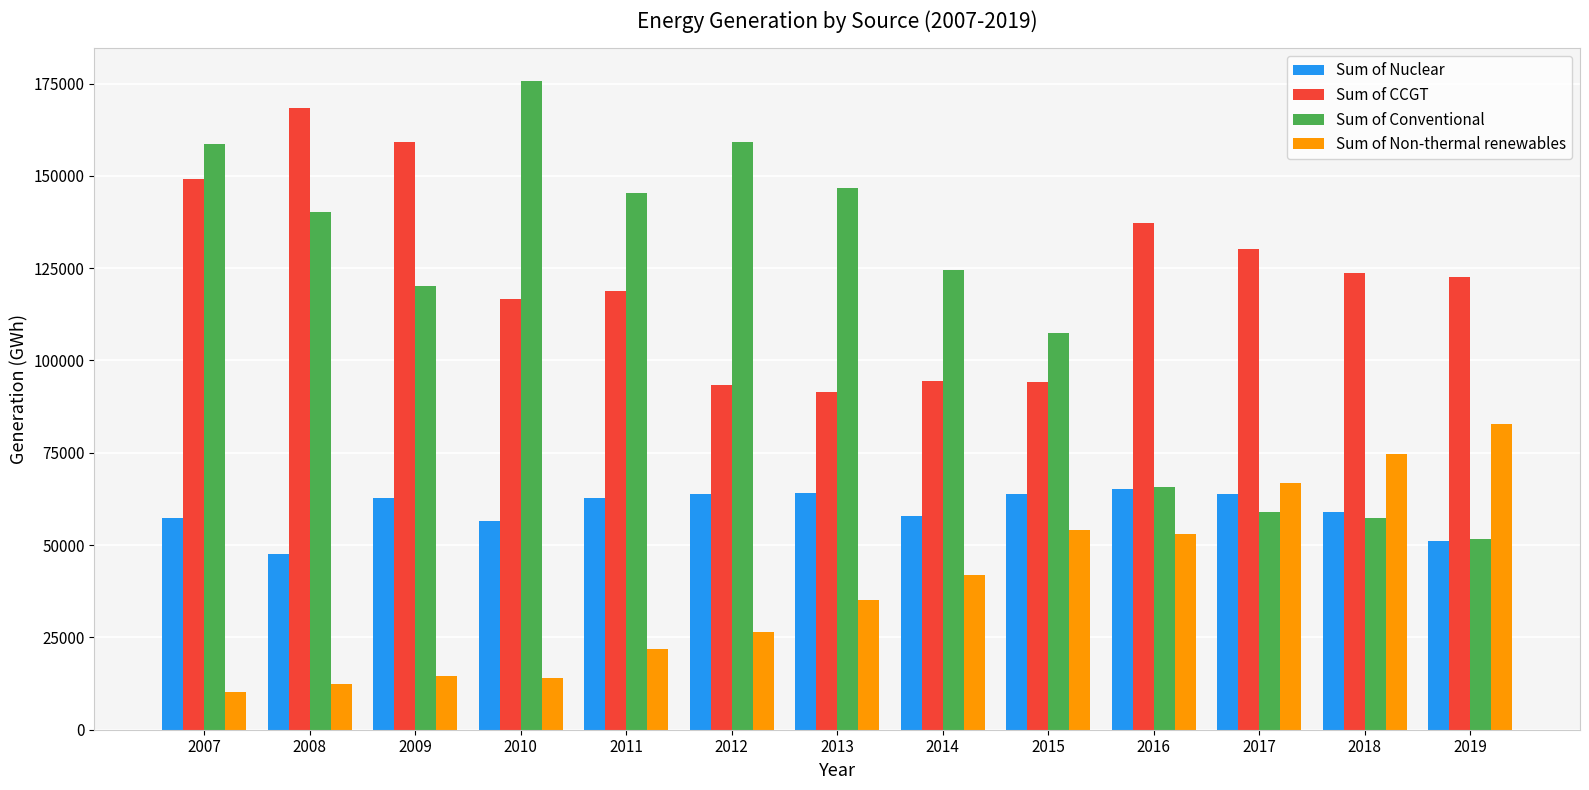

What is the total value across all series at 2014?

318742.8